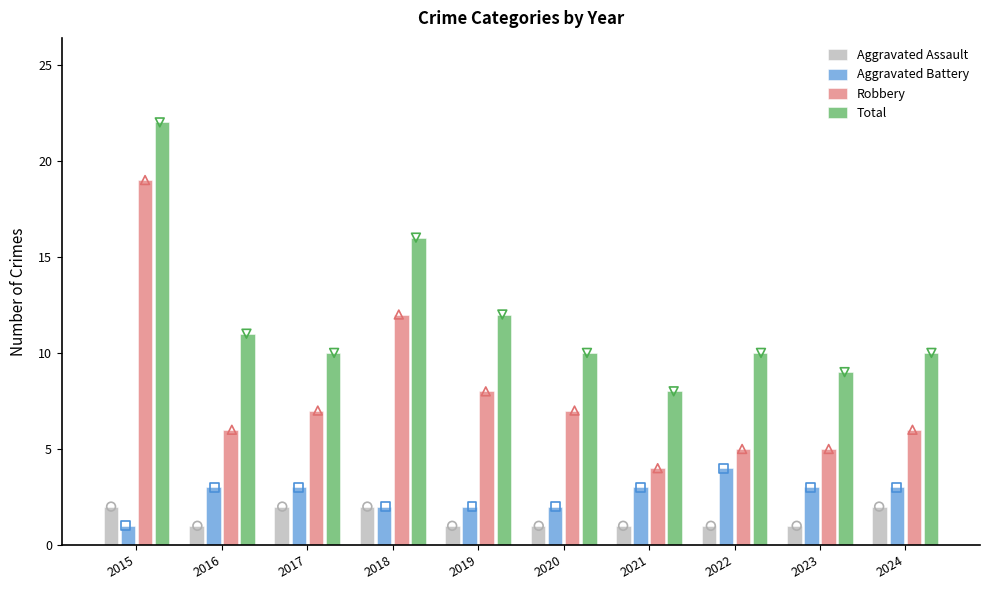

What is the total value across all series at 2018?

32